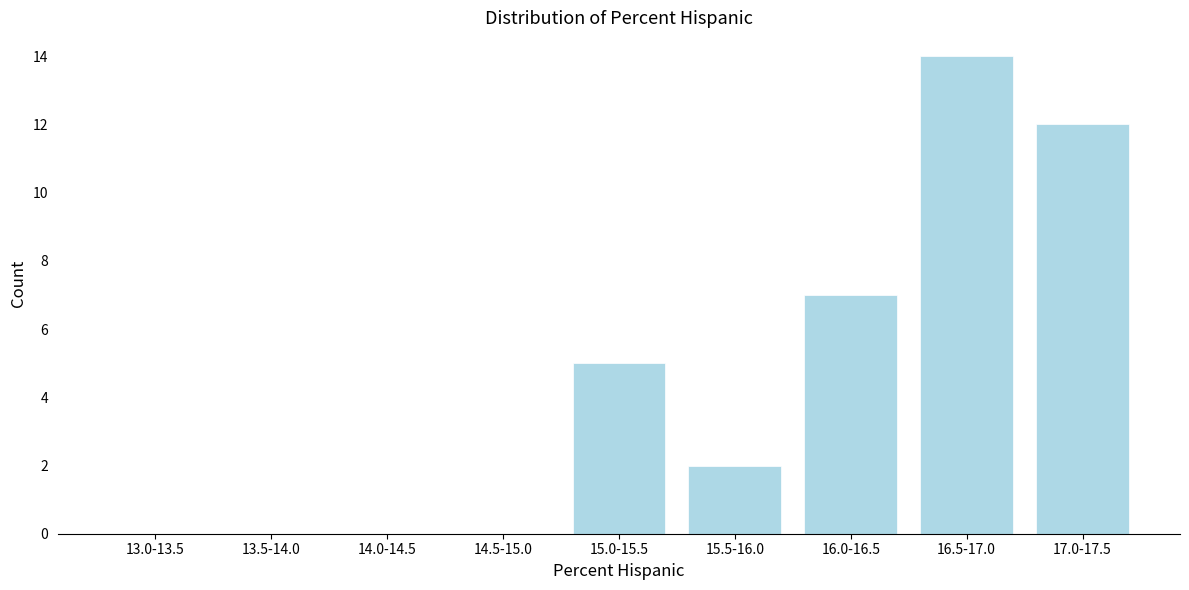

What is the change in value from 15.5-16.0 to 16.5-17.0?

+12